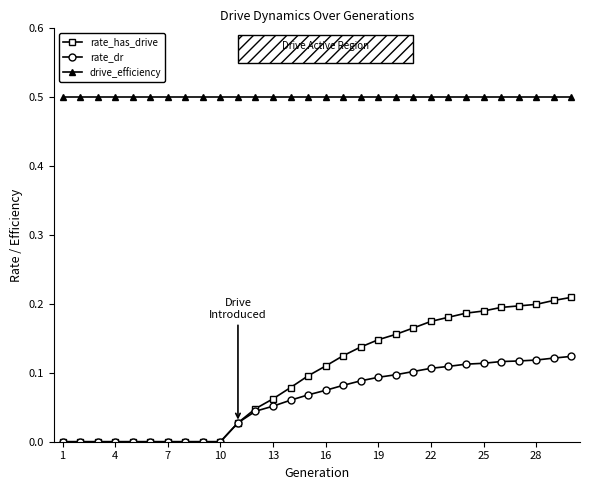

Which series has the largest total across all categories?

drive_efficiency